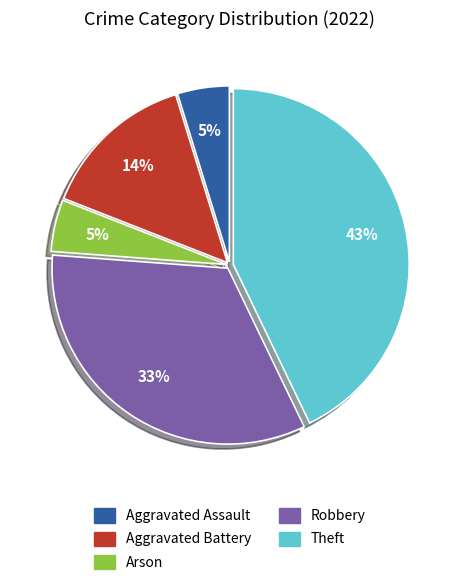

Is the sum of Aggravated Battery and Aggravated Assault greater than half?

No